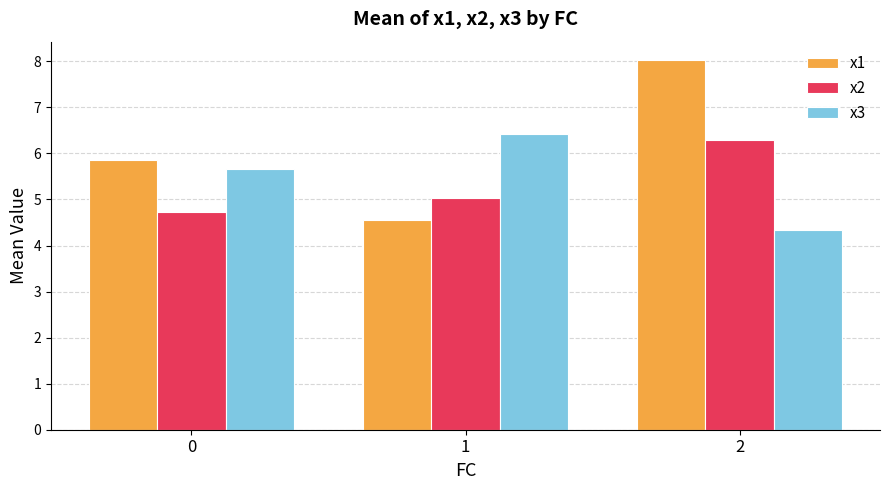

Which label corresponds to the smallest value in the chart?

2